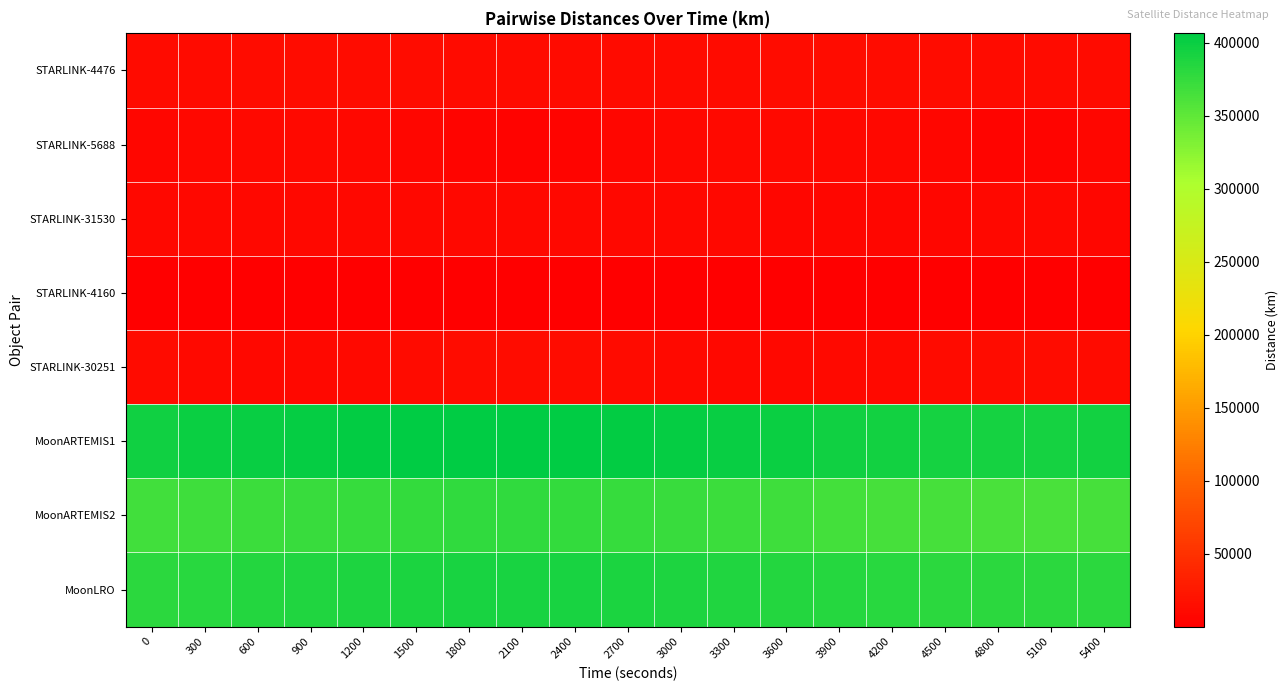

At 4800, list the series in order from smallest to largest.

STARLINK-4160, STARLINK-5688, STARLINK-31530, STARLINK-4476, STARLINK-30251, MoonARTEMIS2, MoonLRO, MoonARTEMIS1